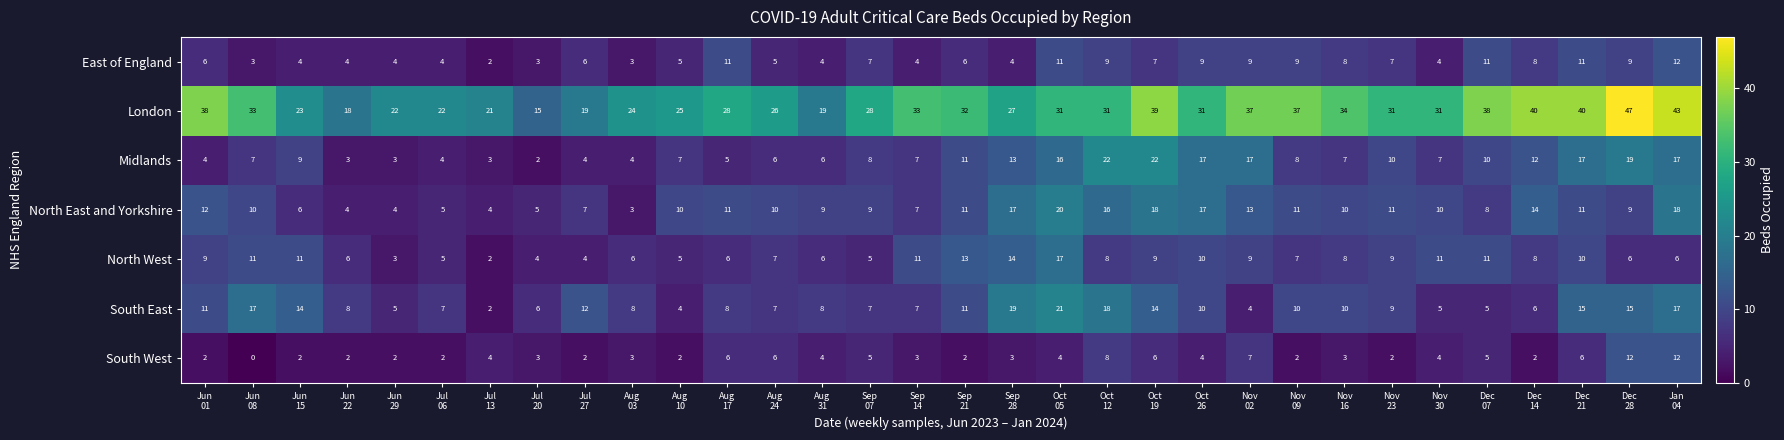

At how many categories does at least one series exceed 8?

32